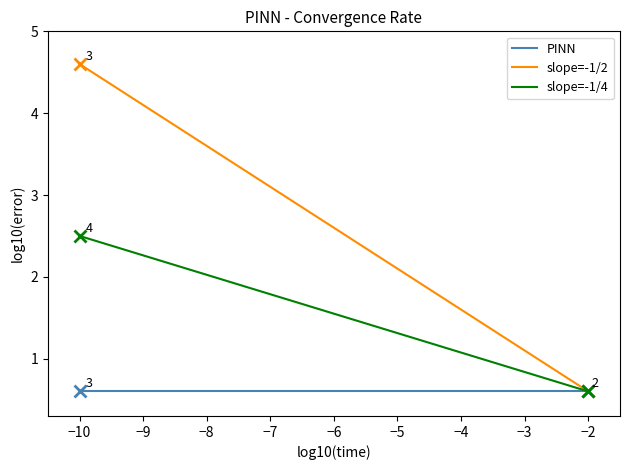

Which series has the largest range (max minus min)?

slope=-1/2